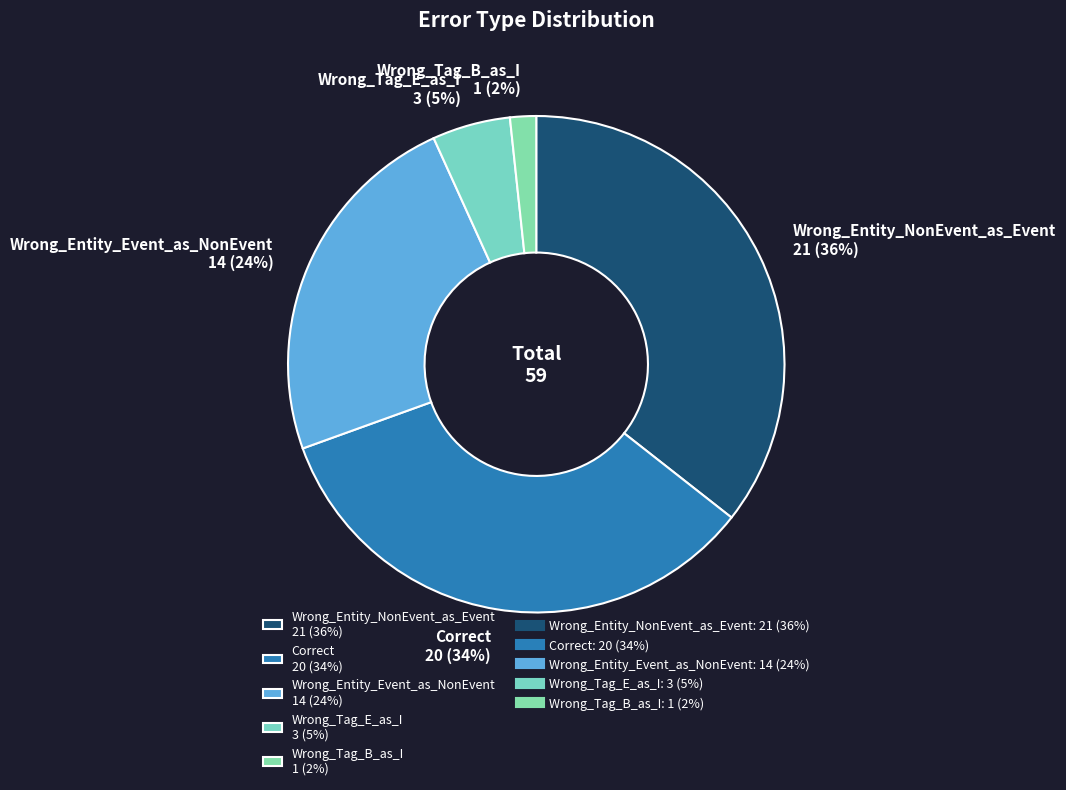

Approximately how many times larger is the value at Wrong_Tag_B_as_I compared to Wrong_Entity_Event_as_NonEvent?

0.1